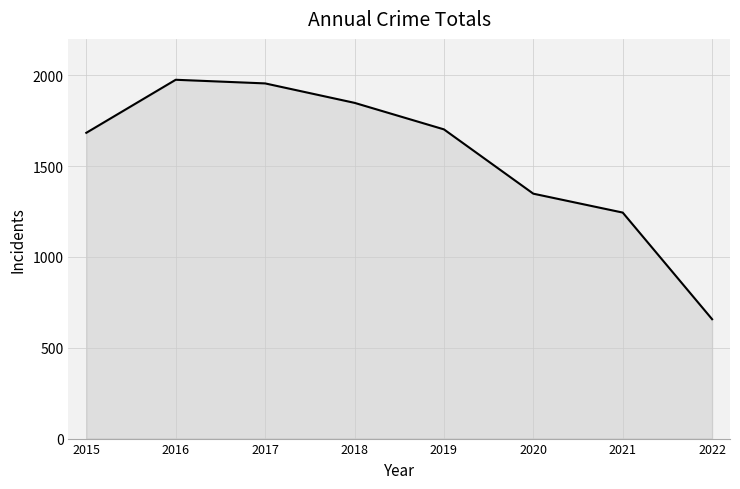

Reading right to left, what are all the values shown in this chart?

657	1244	1348	1702	1848	1955	1975	1683